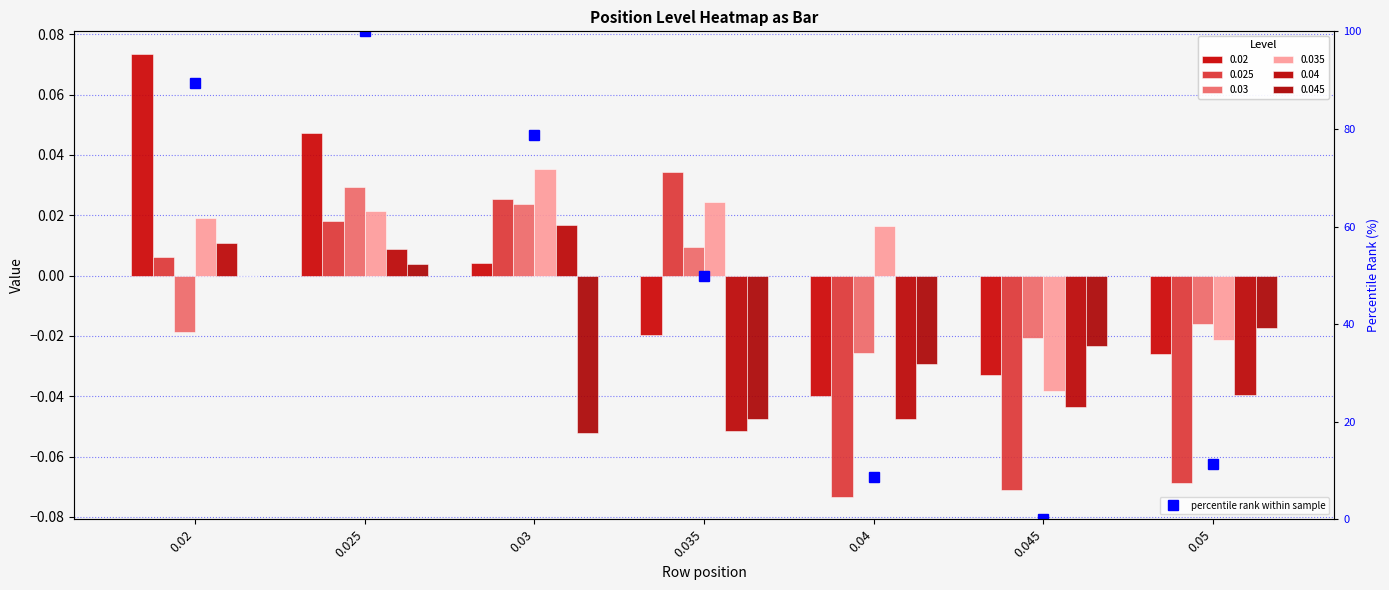

What is the change in value from 0.04 to 0.05?

+2.7